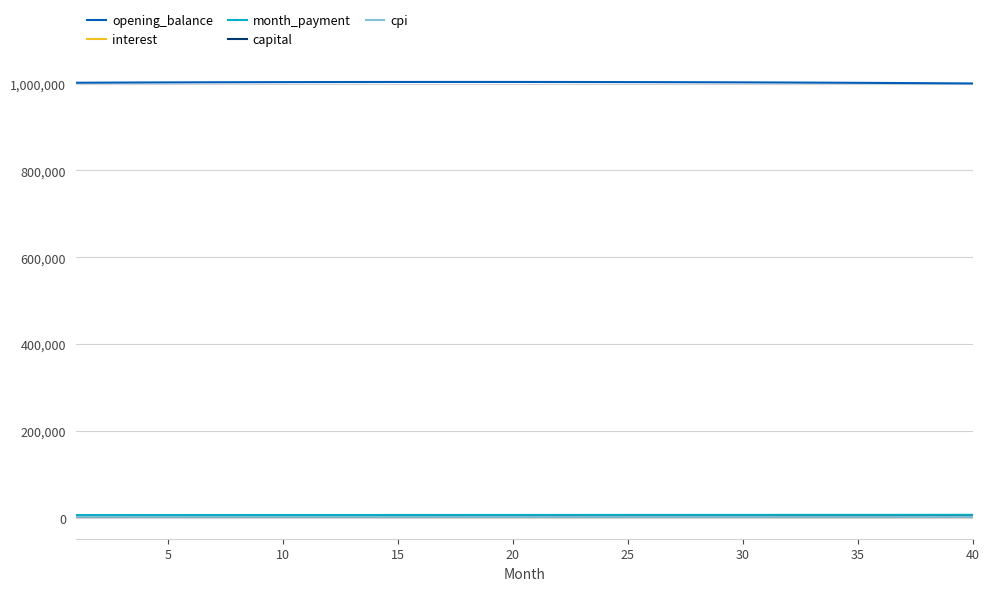

Which series has the largest total across all categories?

opening_balance